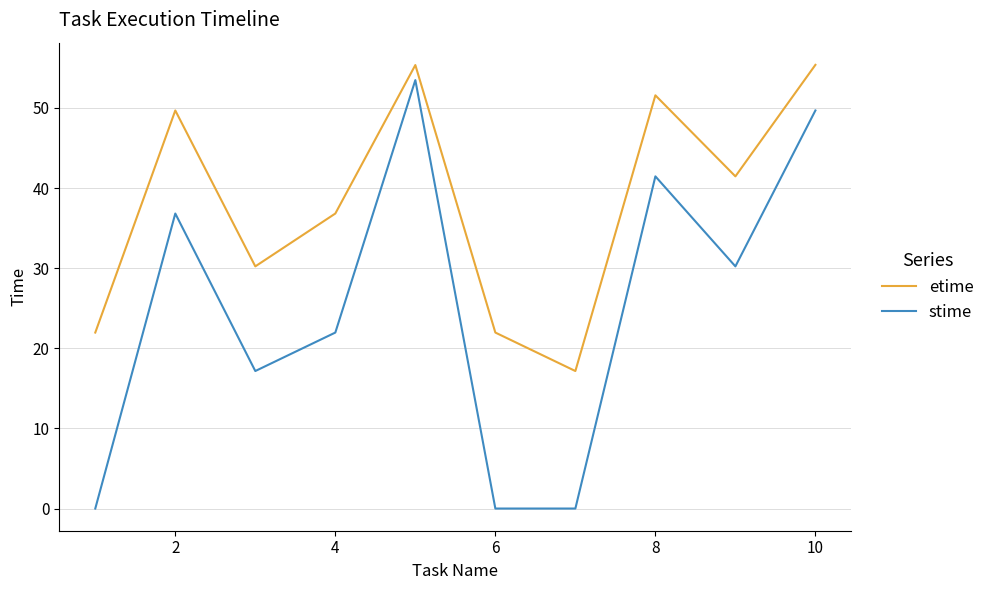

List the series in order of their peak value, lowest first.

stime, etime